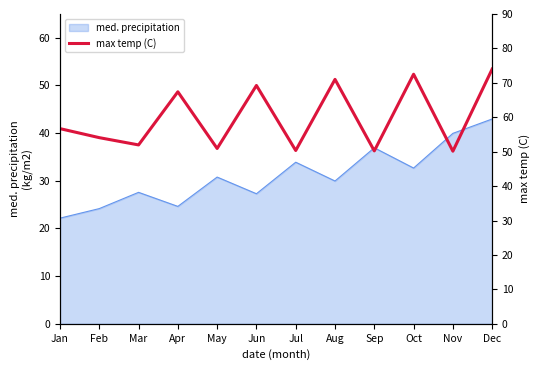

At which label does med. precipitation reach its peak?

Dec